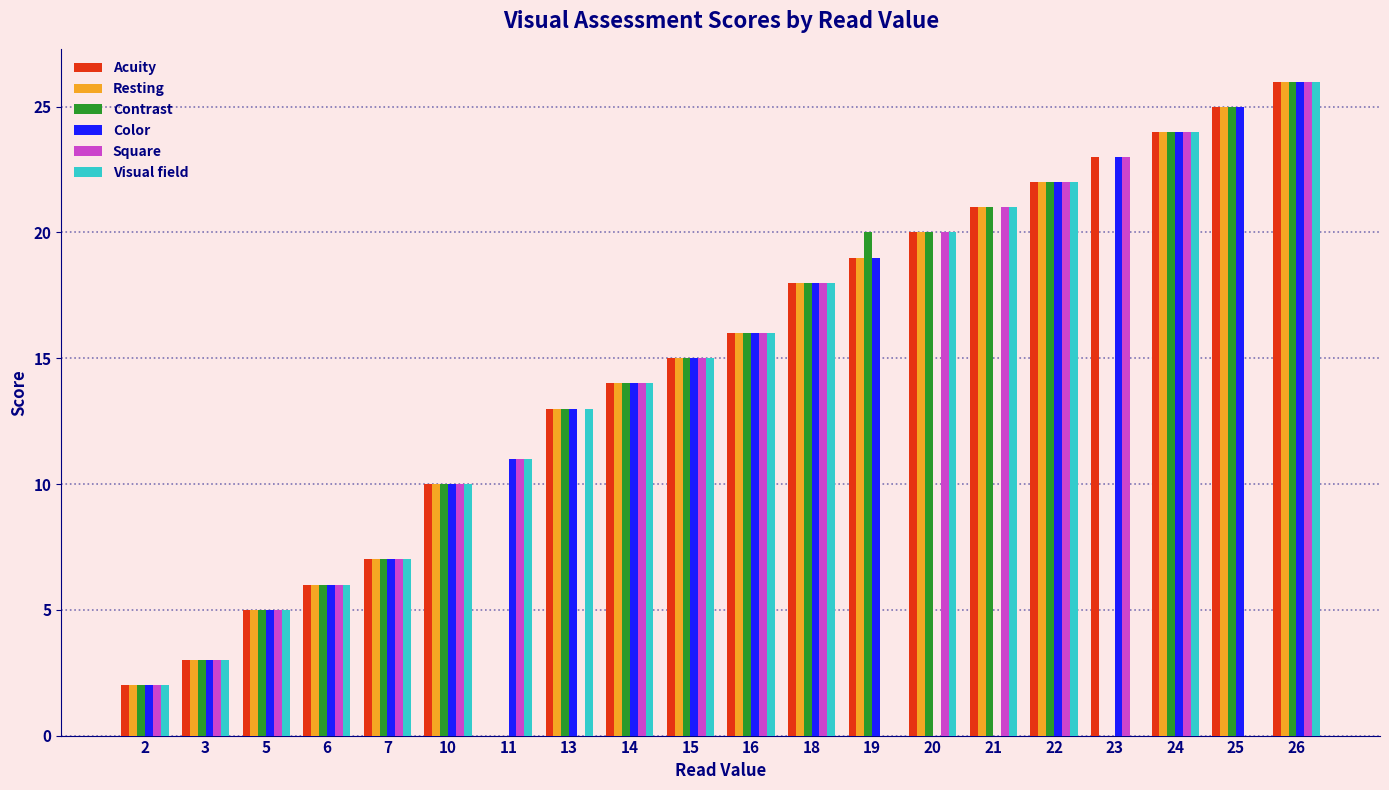

Reading right to left, transcribe all the data shown in this chart.

Acuity: 26	25	24	23	22	21	20	19	18	16	15	14	13	0	10	7	6	5	3	2
Resting: 26	25	24	0	22	21	20	19	18	16	15	14	13	0	10	7	6	5	3	2
Contrast: 26	25	24	0	22	21	20	20	18	16	15	14	13	0	10	7	6	5	3	2
Color: 26	25	24	23	22	0	0	19	18	16	15	14	13	11	10	7	6	5	3	2
Square: 26	0	24	23	22	21	20	0	18	16	15	14	0	11	10	7	6	5	3	2
Visual field: 26	0	24	0	22	21	20	0	18	16	15	14	13	11	10	7	6	5	3	2